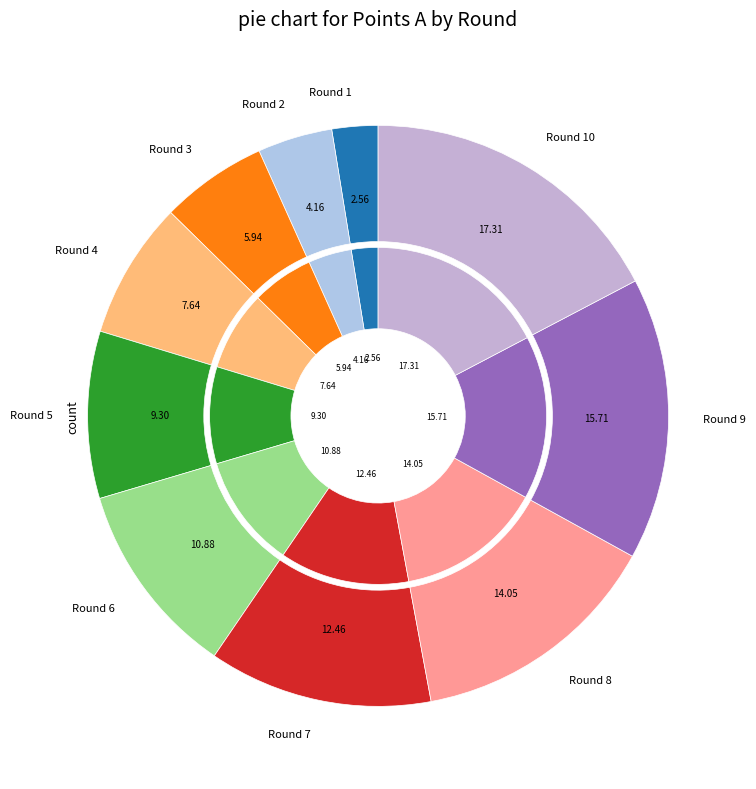

Which has a higher value, Round 2 or Round 9?

Round 9